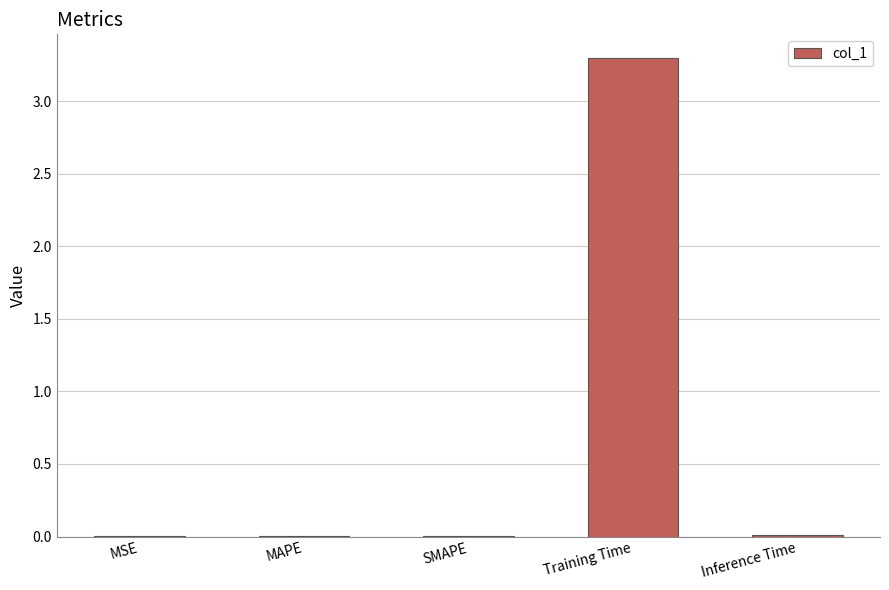

The value at Training Time is 3.3. True or false?

True